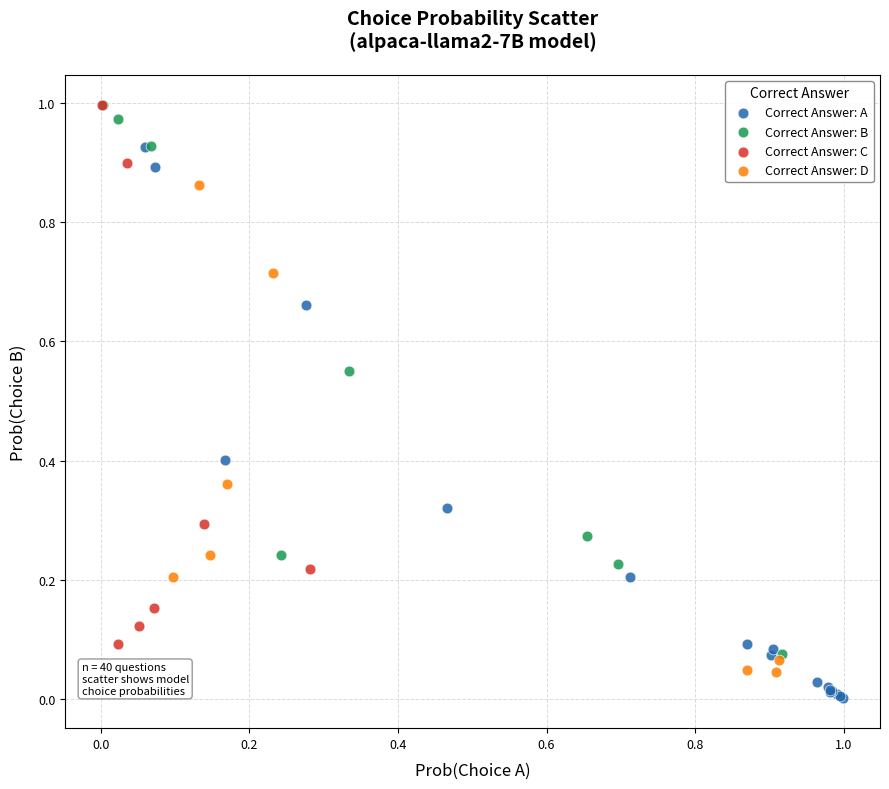

Which series contains the lowest Y value?

Correct Answer: A